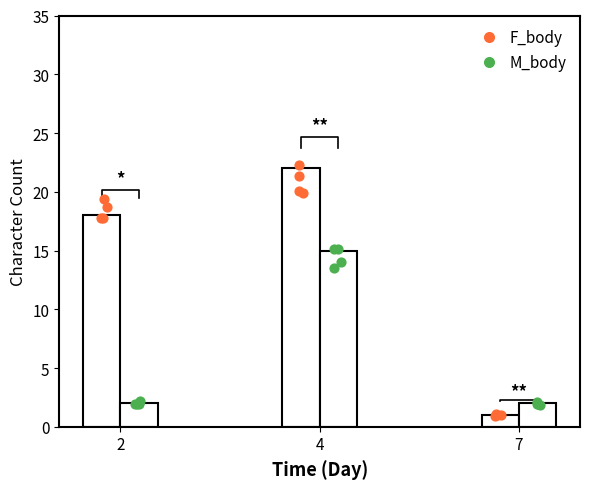

What are all the series names shown in the legend?

F_body, M_body